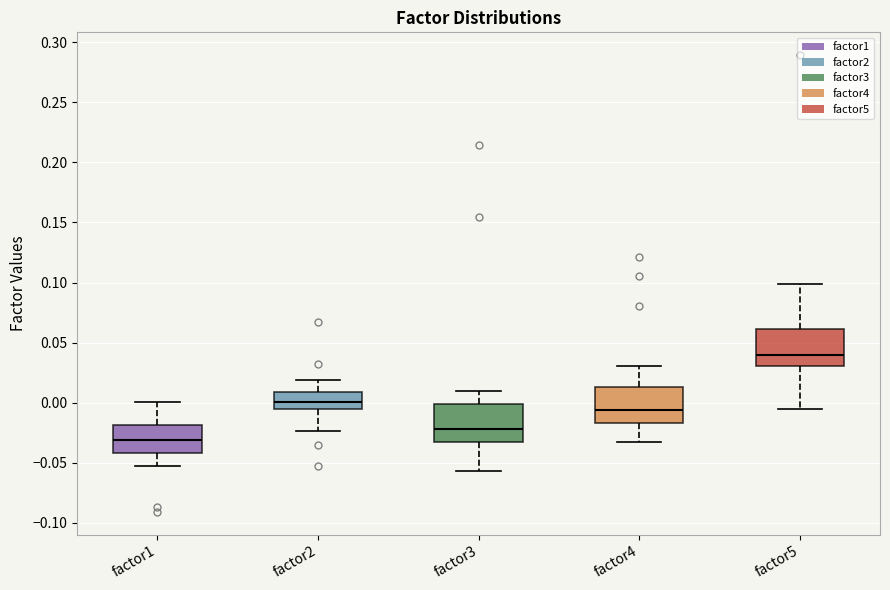

Which box's median line is the highest?

factor5